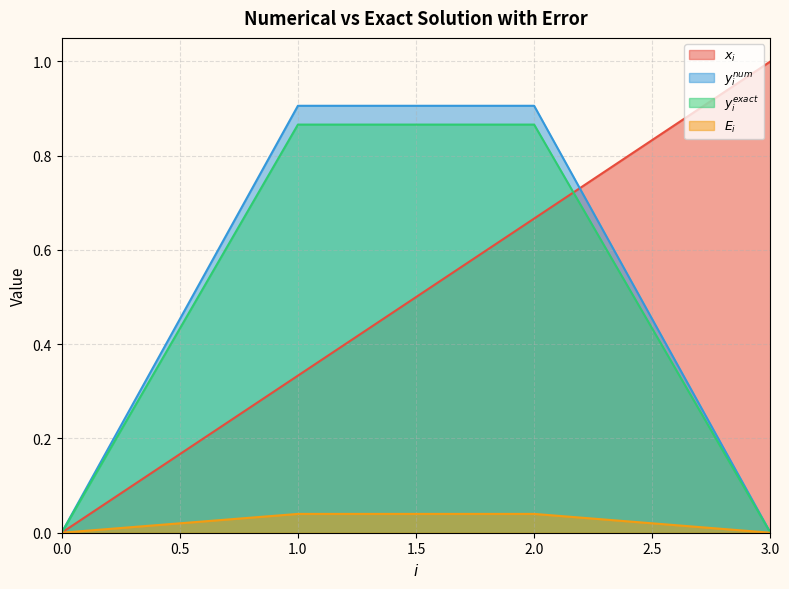

True or false: $y^{exact}_i$ has a value of 0.0 at 0.0.

True